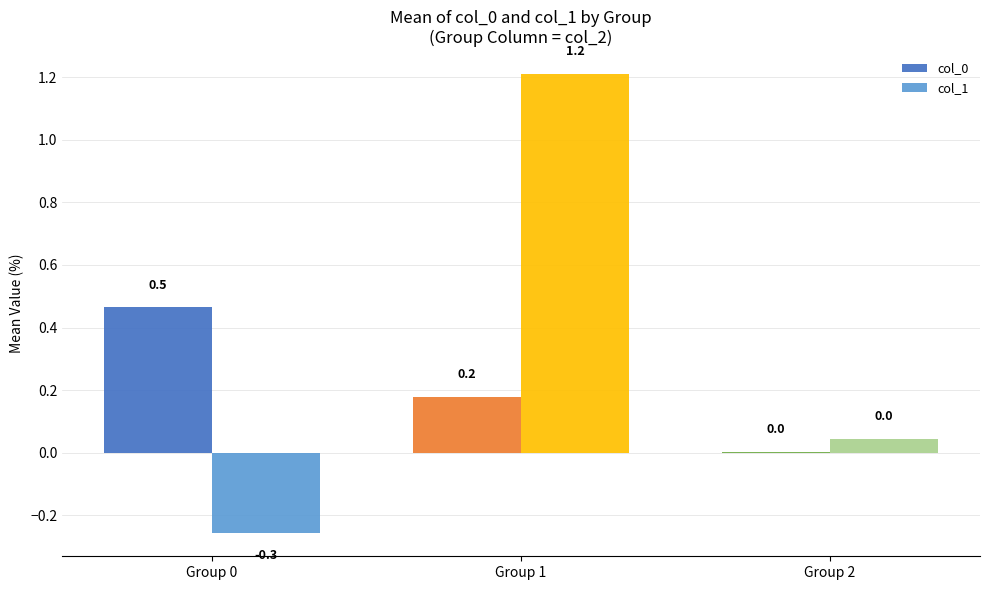

What is the average value of the col_1 series?

0.3